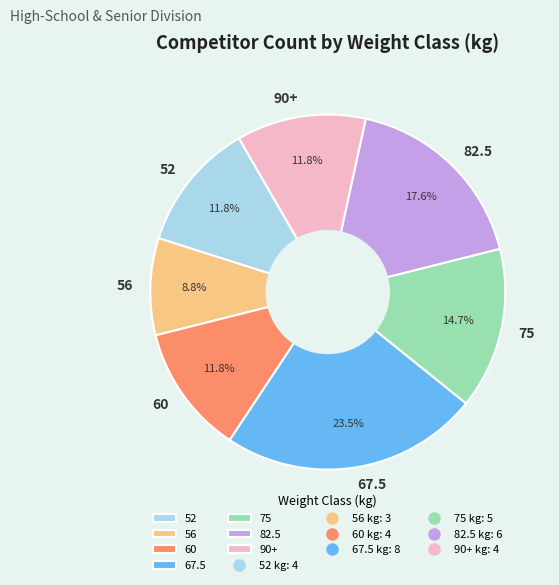

Does 90+ represent more than half of the total?

No